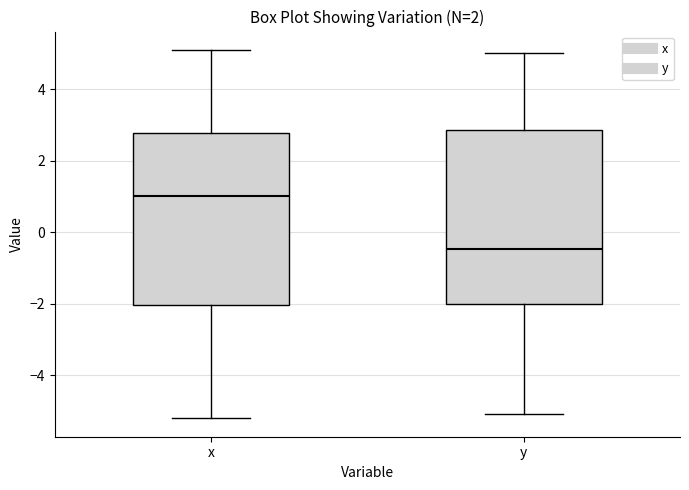

Reading left to right, transcribe this box plot: for each box, give where its median line is, the range the box spans, and where its two whiskers end, as read against the y-axis. The values are not printed on the chart, so give them approximately, as read against the axis.

x: median 1.0, box -2.0 to 2.8, whiskers -5.2 to 5.2
y: median -0.4, box -2.0 to 2.8, whiskers -5.0 to 5.0